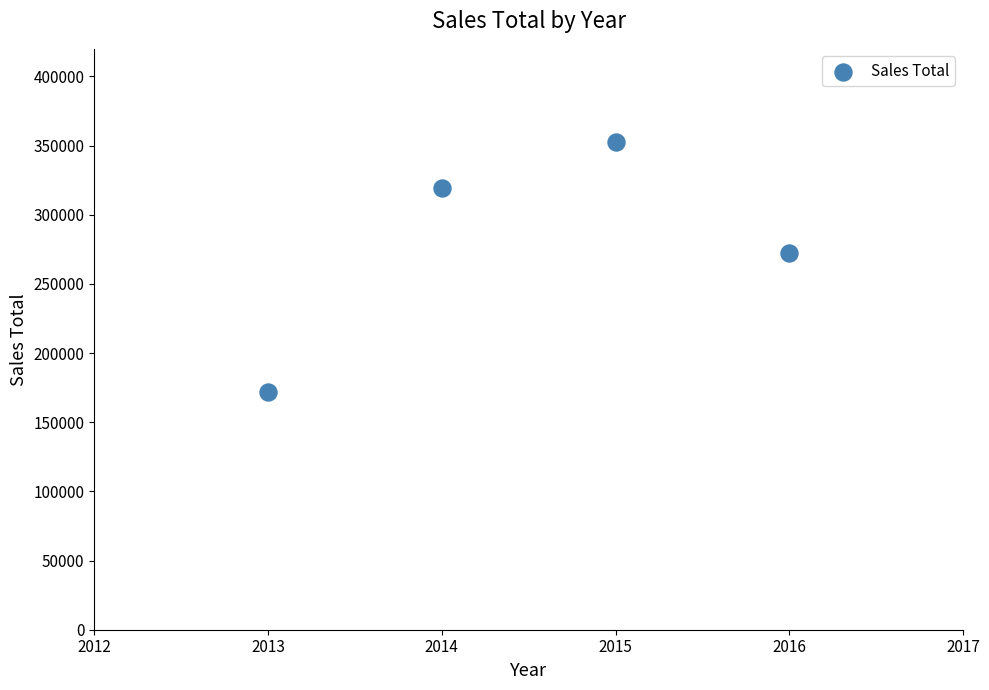

What Y value in the scatter plot is closest to 262256?

272288.7